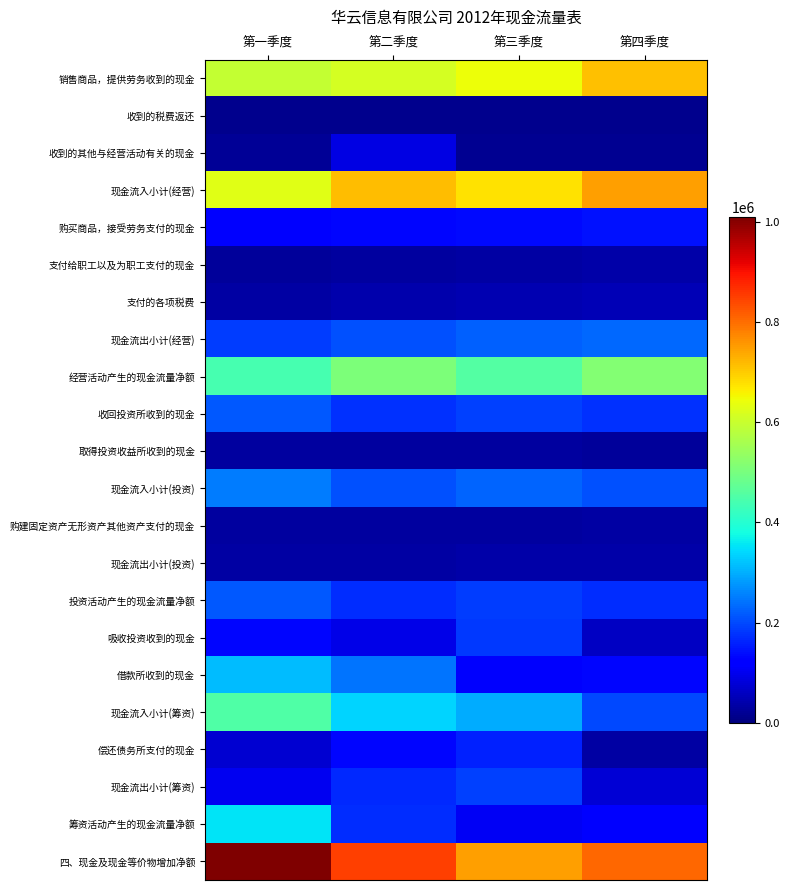

What is the minimum value shown in the chart?

14200